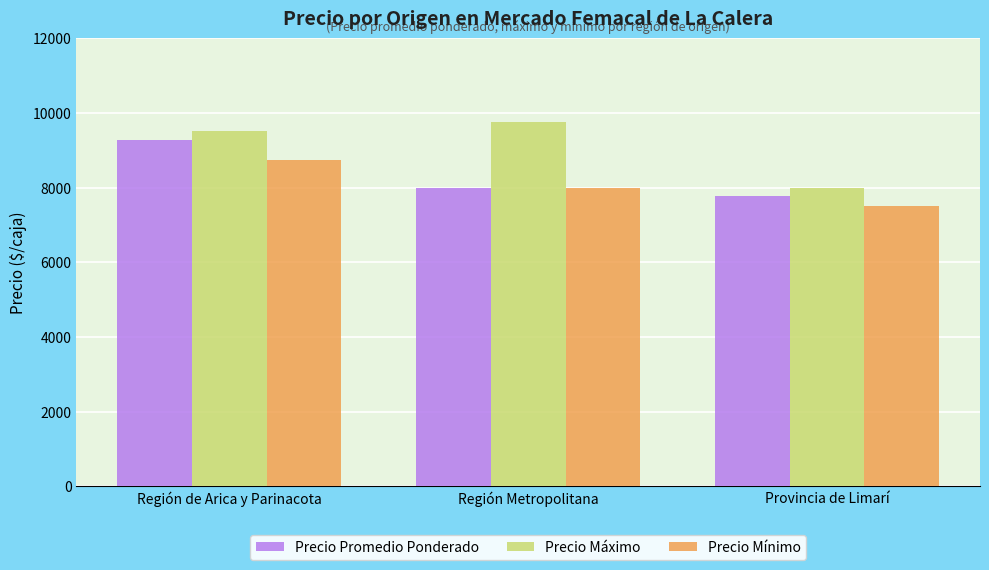

The value of Precio Mínimo at Provincia de Limarí is 1572. True or false?

False